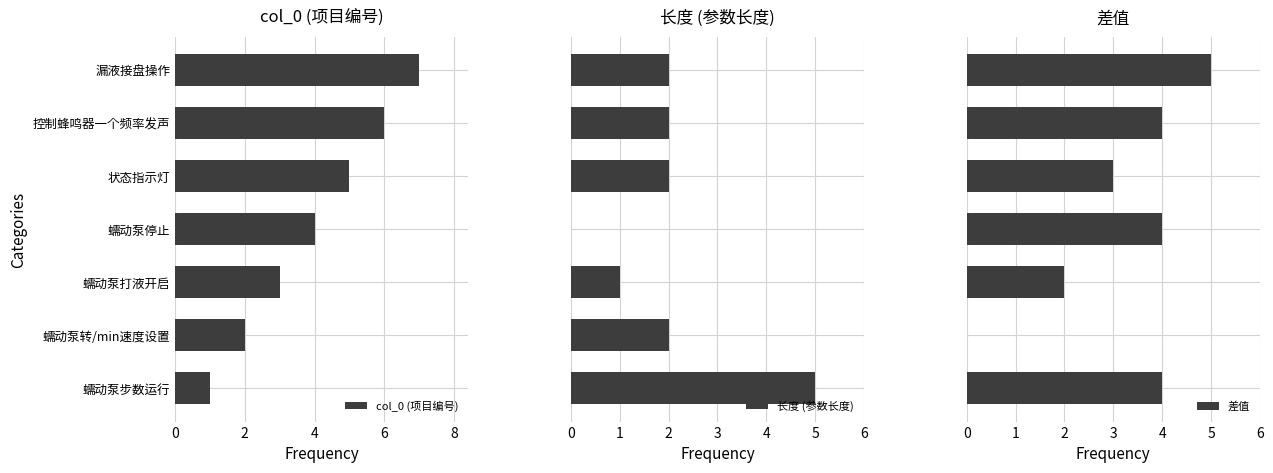

At which category is the sum across all series the highest?

6